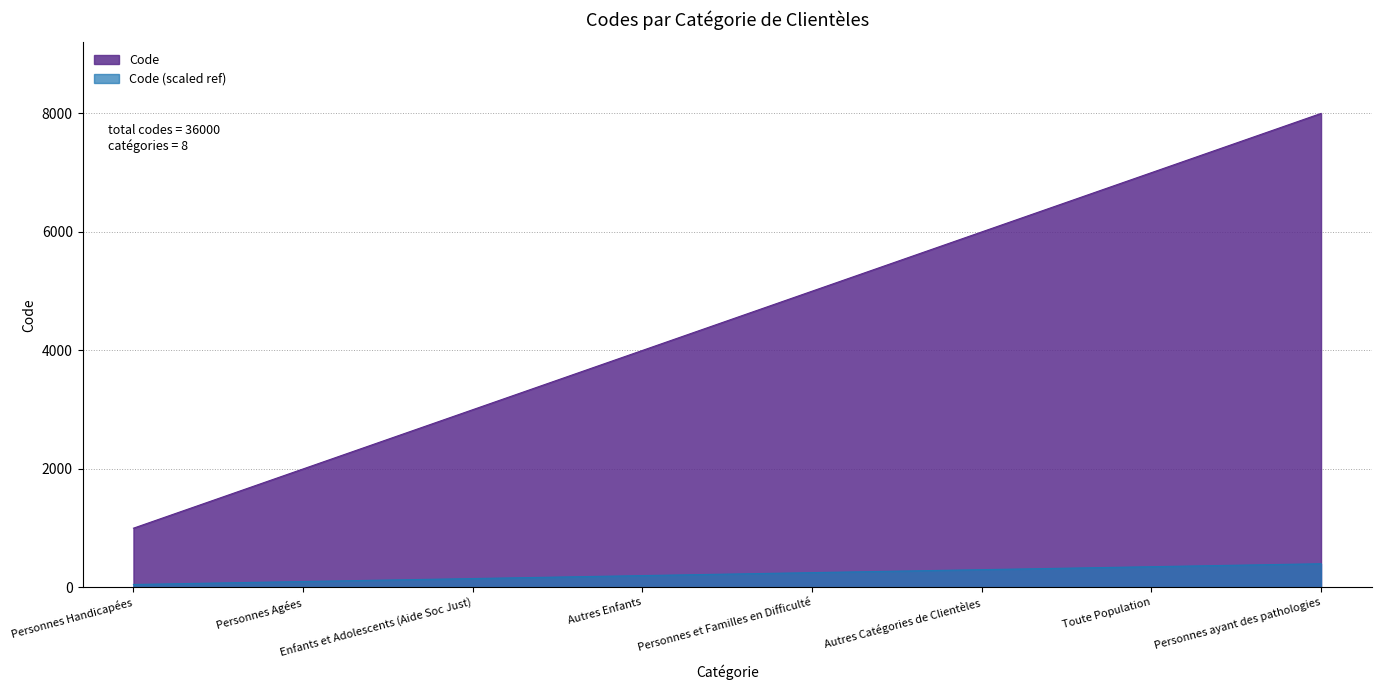

Reading left to right, extract all data points from this chart.

1000	2000	3000	4000	5000	6000	7000	8000